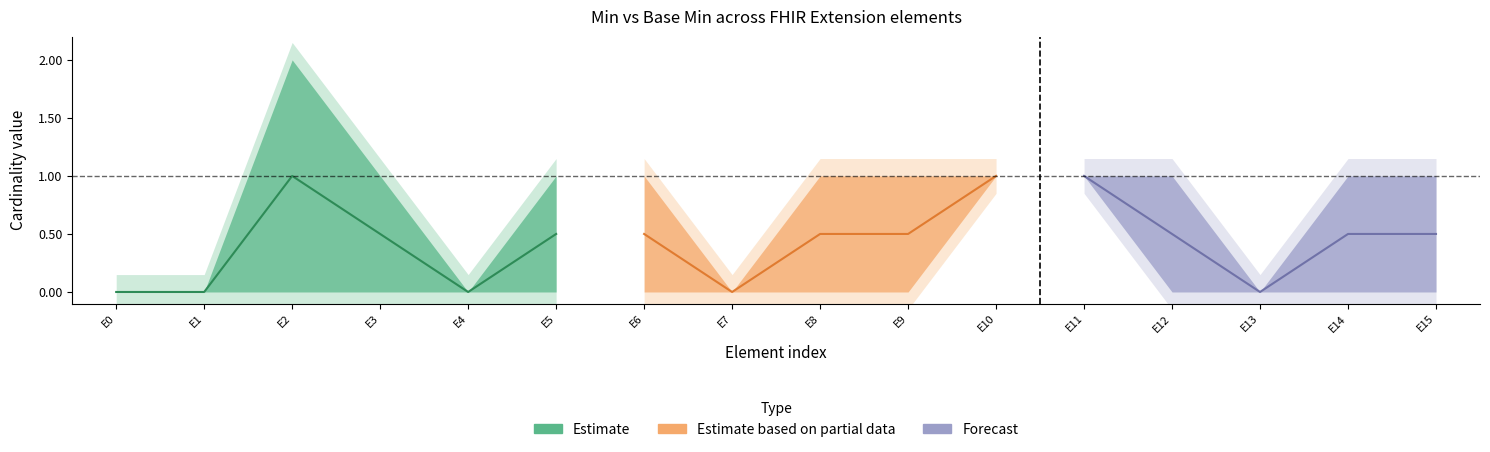

Is the value of Base Min at Extension.extension:isDiscrepant.extension greater than the value of Min at Extension.extension:isDiscrepant?

No